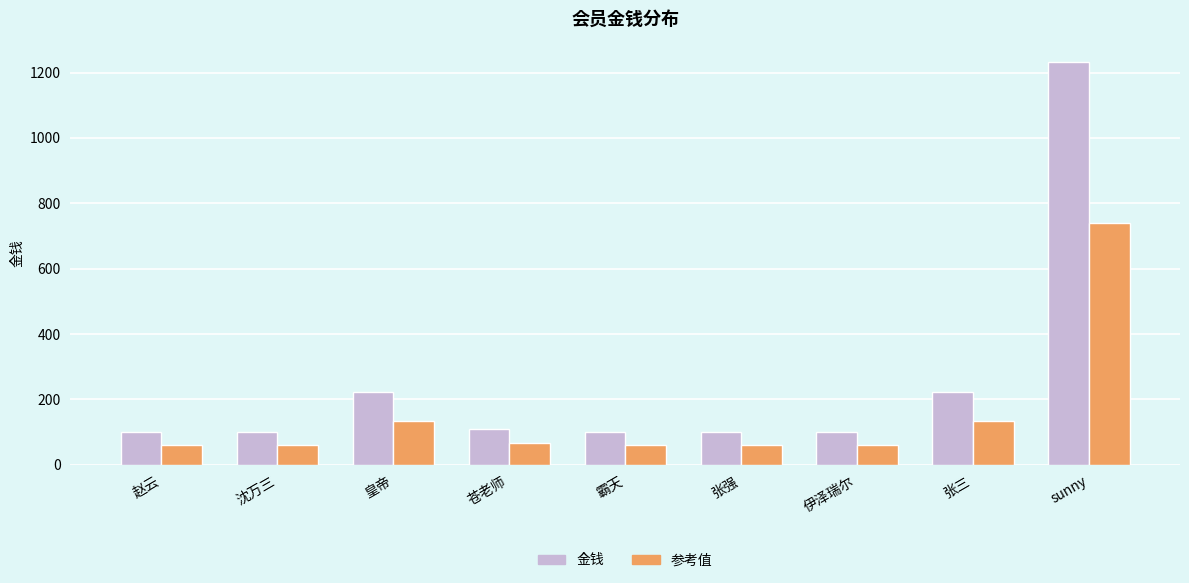

At how many categories does at least one series exceed 270?

1